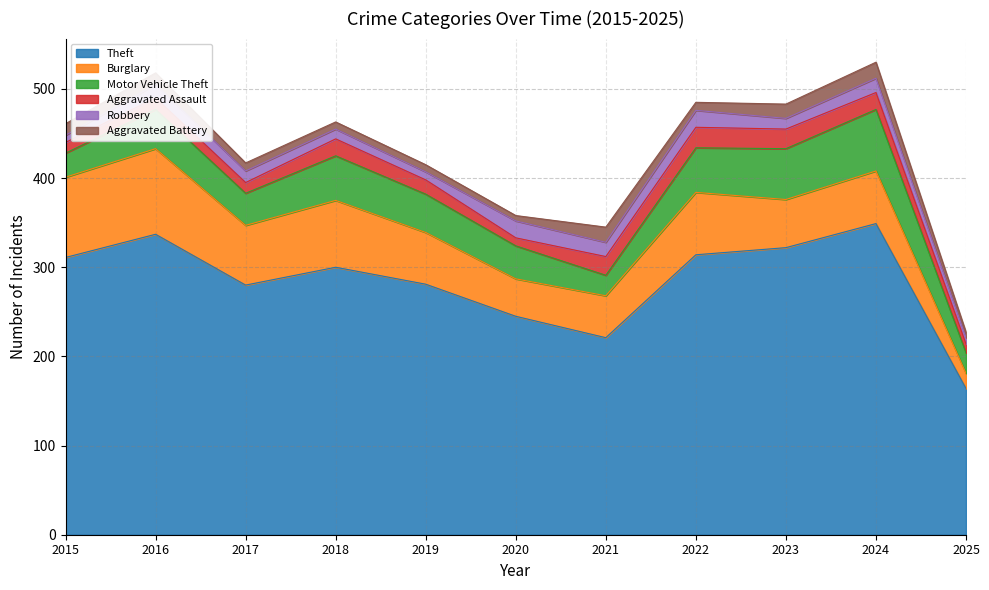

At which label does Motor Vehicle Theft reach its peak?

2024